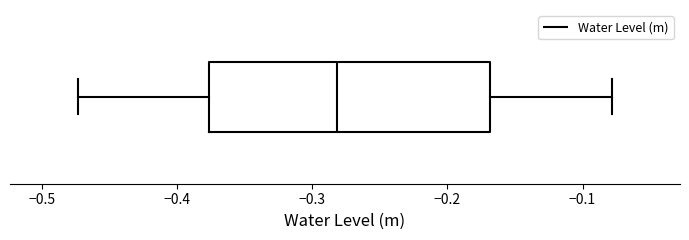

Transcribe this box plot: give where the median line is, the range the box spans, and where the two whiskers end, as read against the x-axis. The values are not printed on the chart, so give them approximately, as read against the axis.

median -0.28, box -0.38 to -0.17, whiskers -0.47 to -0.08